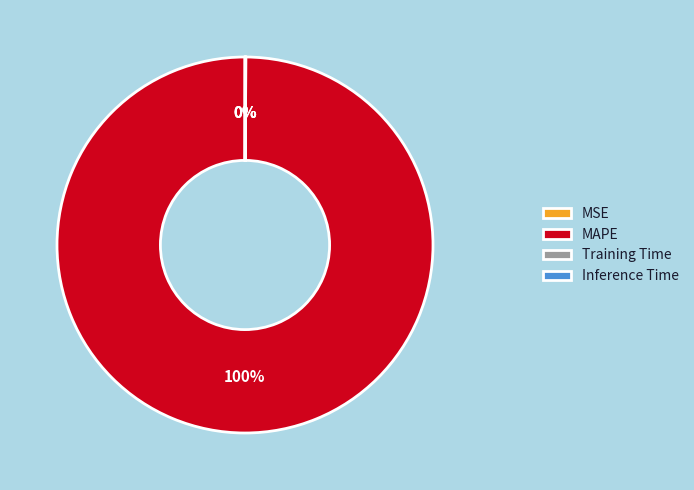

Do Inference Time and Training Time together represent more than half of the pie?

No